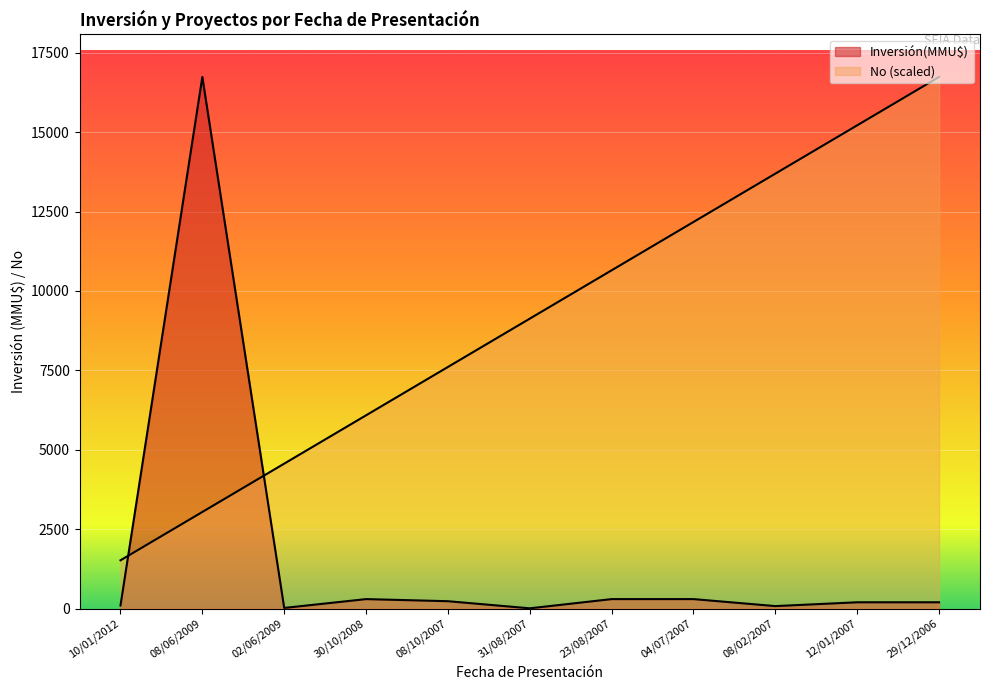

Reading left to right, list all the values displayed in this chart.

Inversión(MMU$): 10/01/2012=100.0	08/06/2009=16736.0	02/06/2009=22.0	30/10/2008=300.0	08/10/2007=234.0	31/08/2007=10.0	23/08/2007=300.0	04/07/2007=300.0	08/02/2007=80.0	12/01/2007=200.0	29/12/2006=200.0
No: 10/01/2012=1521.5	08/06/2009=3042.9	02/06/2009=4564.4	30/10/2008=6085.8	08/10/2007=7607.3	31/08/2007=9128.7	23/08/2007=10650.2	04/07/2007=12171.6	08/02/2007=13693.1	12/01/2007=15214.5	29/12/2006=16736.0